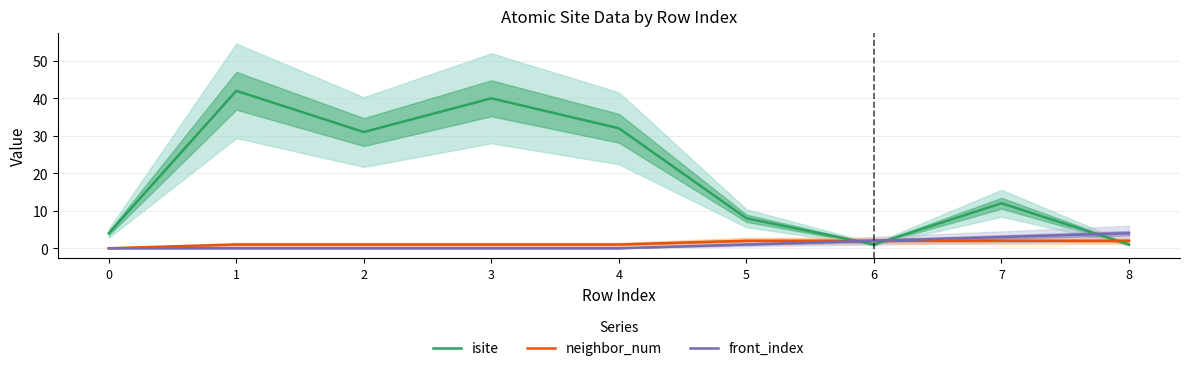

What is the value of the front_index point at the 9th from the left?

4